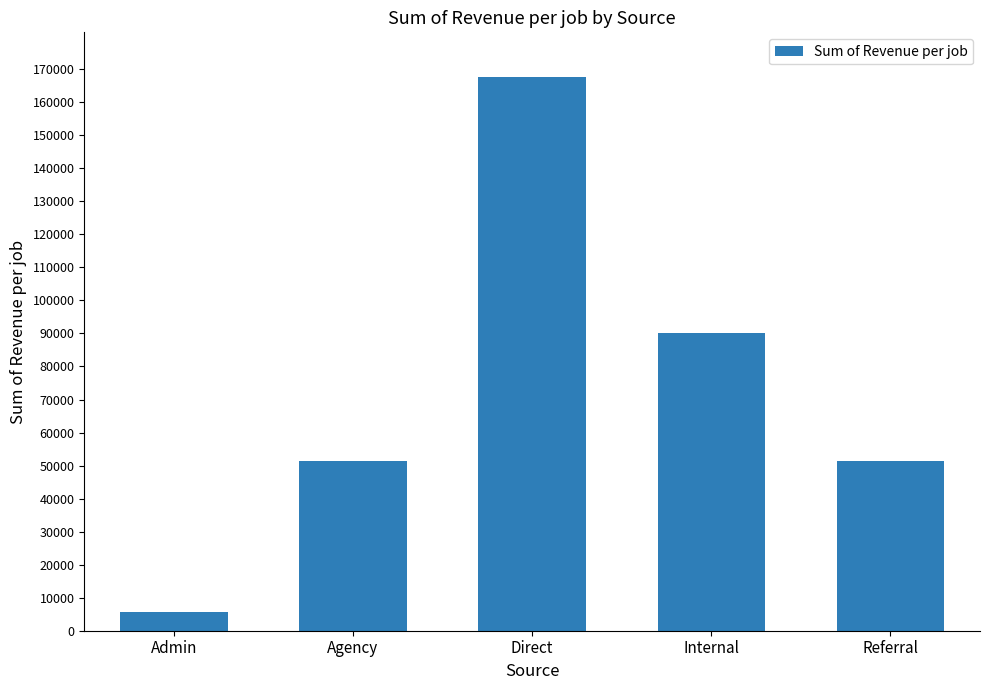

At which label is the value closest to 86755?

Internal